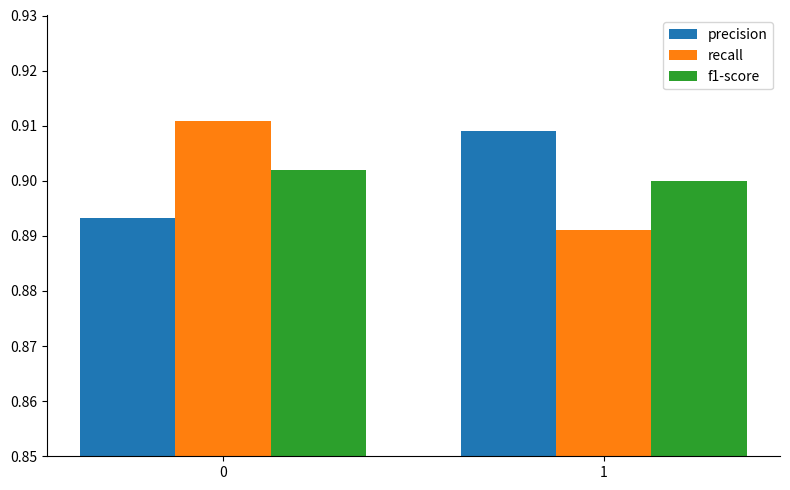

The precision series shows 0.9 at 1. True or false?

True